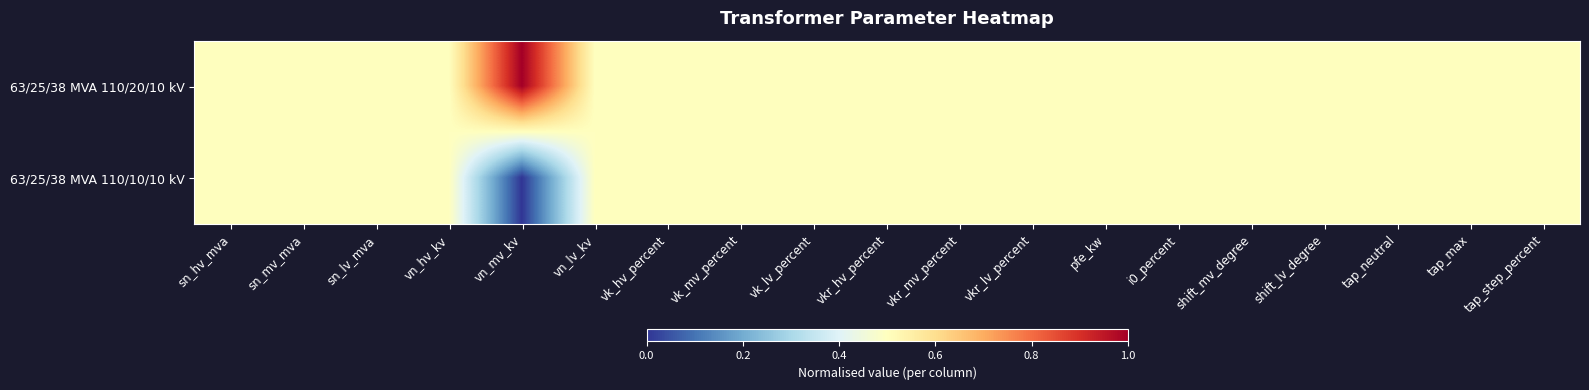

Reading left to right, list all the values displayed in this chart.

63/25/38 MVA 110/20/10 kV: sn_hv_mva=0.5	sn_mv_mva=0.5	sn_lv_mva=0.5	vn_hv_kv=0.5	vn_mv_kv=1.0	vn_lv_kv=0.5	vk_hv_percent=0.5	vk_mv_percent=0.5	vk_lv_percent=0.5	vkr_hv_percent=0.5	vkr_mv_percent=0.5	vkr_lv_percent=0.5	pfe_kw=0.5	i0_percent=0.5	shift_mv_degree=0.5	shift_lv_degree=0.5	tap_neutral=0.5	tap_max=0.5	tap_step_percent=0.5
63/25/38 MVA 110/10/10 kV: sn_hv_mva=0.5	sn_mv_mva=0.5	sn_lv_mva=0.5	vn_hv_kv=0.5	vn_mv_kv=0.0	vn_lv_kv=0.5	vk_hv_percent=0.5	vk_mv_percent=0.5	vk_lv_percent=0.5	vkr_hv_percent=0.5	vkr_mv_percent=0.5	vkr_lv_percent=0.5	pfe_kw=0.5	i0_percent=0.5	shift_mv_degree=0.5	shift_lv_degree=0.5	tap_neutral=0.5	tap_max=0.5	tap_step_percent=0.5